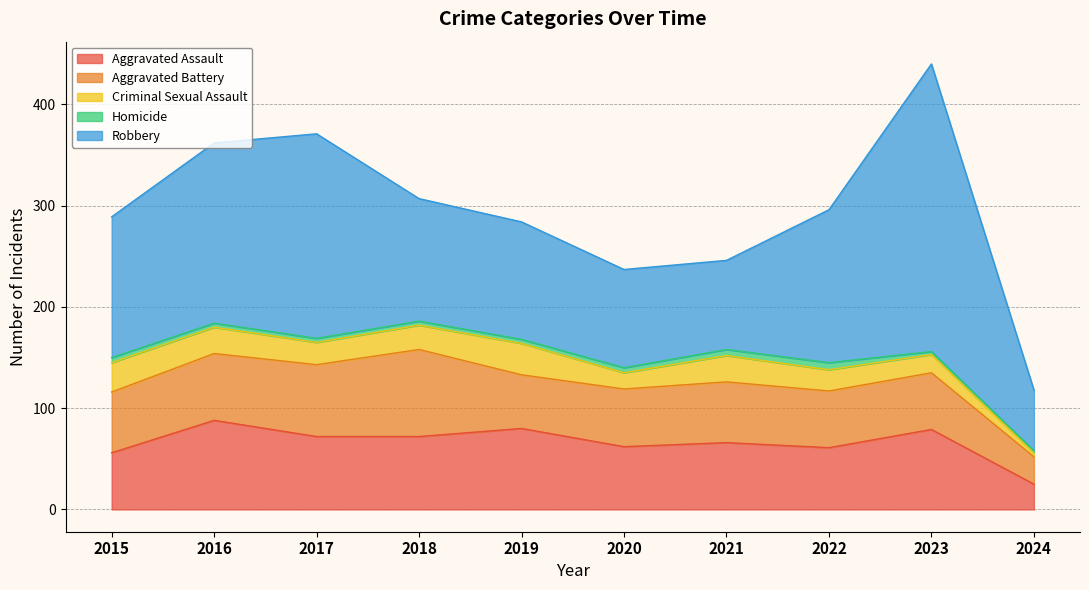

Does the chart display data point markers on the line(s)?

No